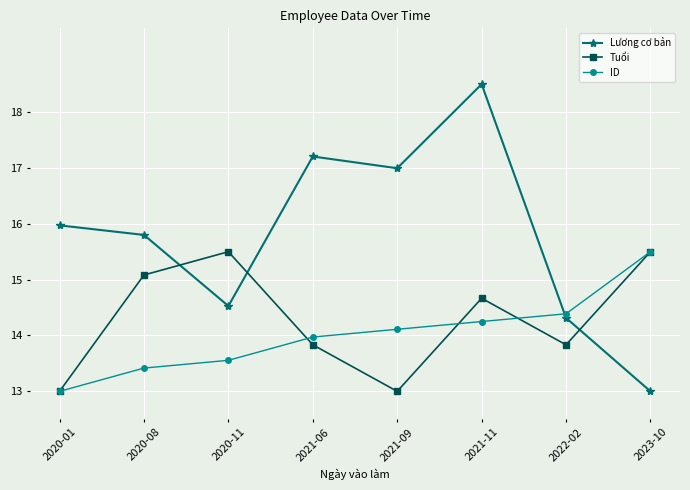

What are all the series names shown in the legend?

Lương cơ bản, Tuổi, ID